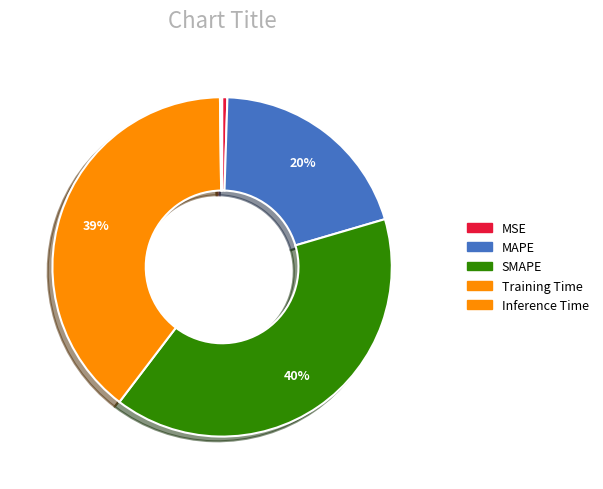

Between MAPE and Training Time, which is larger?

Training Time